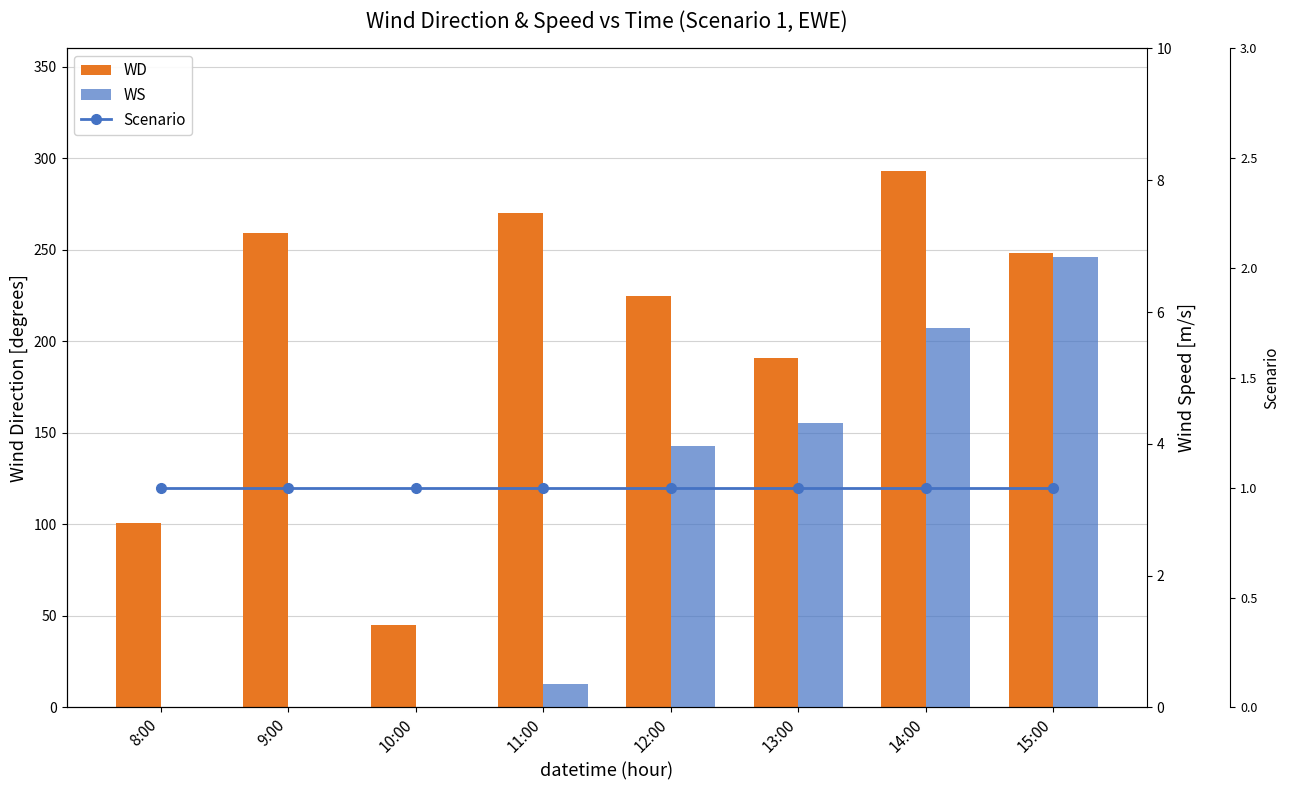

What position from the right is 10:00?

6